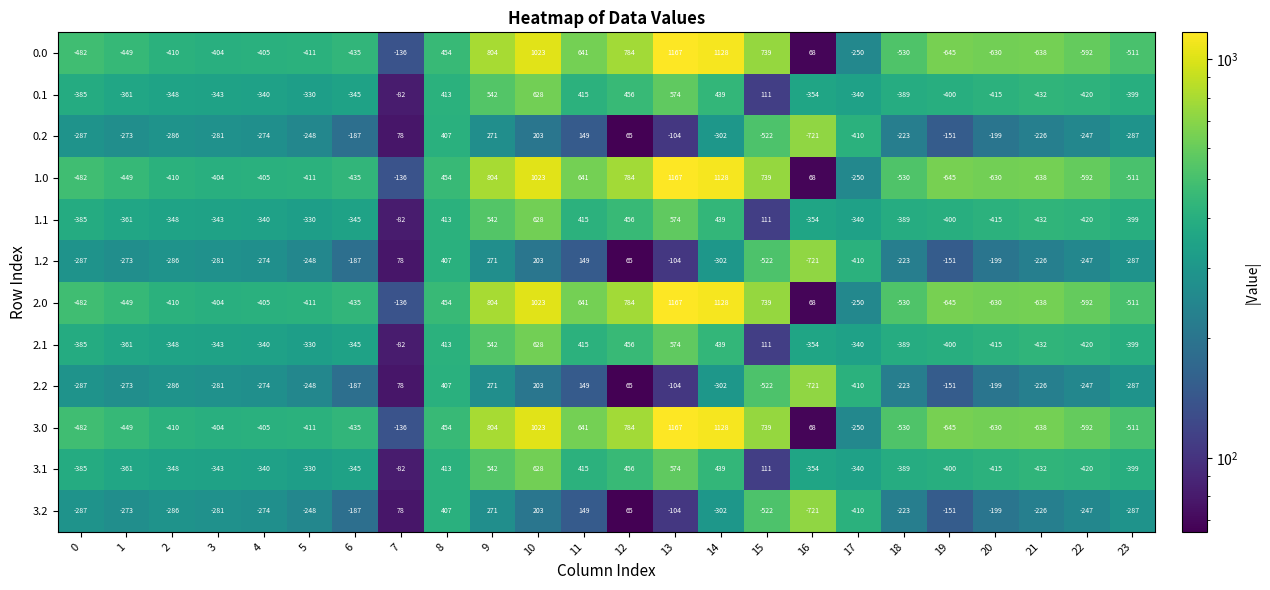

What is the spread (max minus min) of values at 4?

131